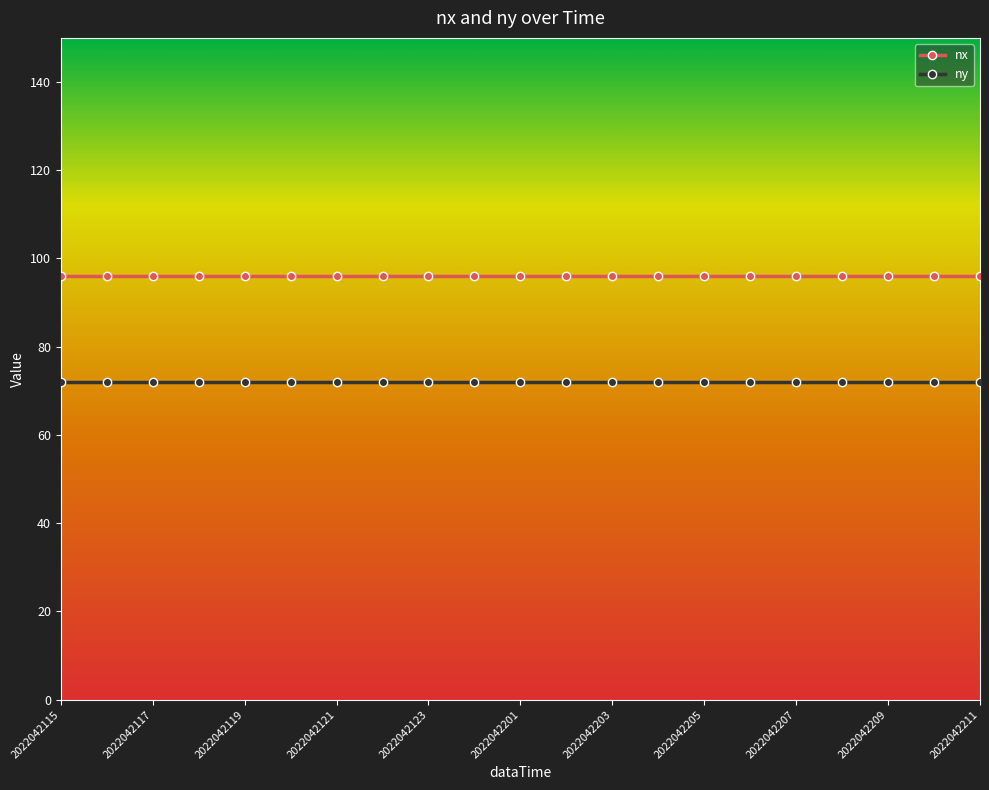

At how many categories does at least one series exceed 93?

21